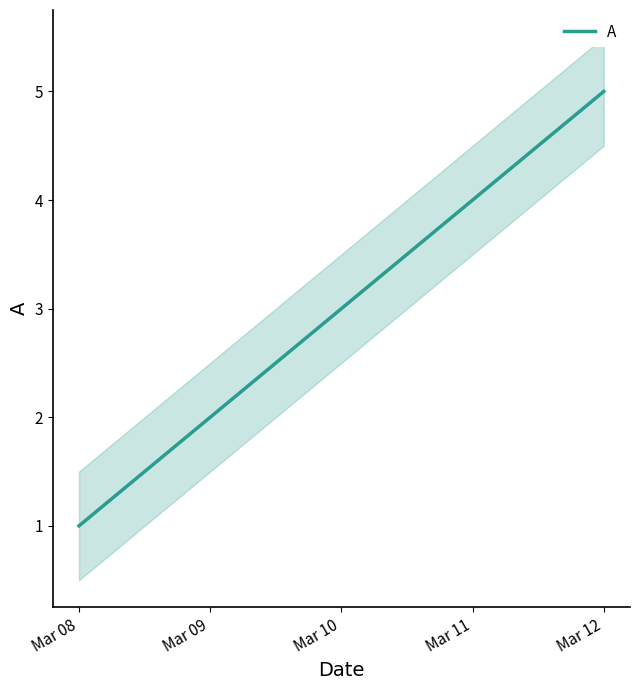

List the labels in order of value, smallest first.

Mar 08, Mar 09, Mar 10, Mar 11, Mar 12